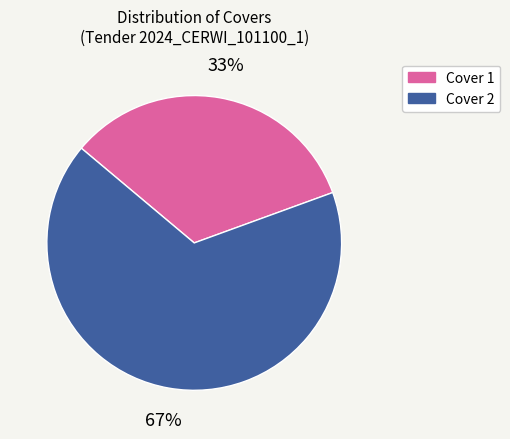

True or false: Cover 2 accounts for 67% of the total.

True